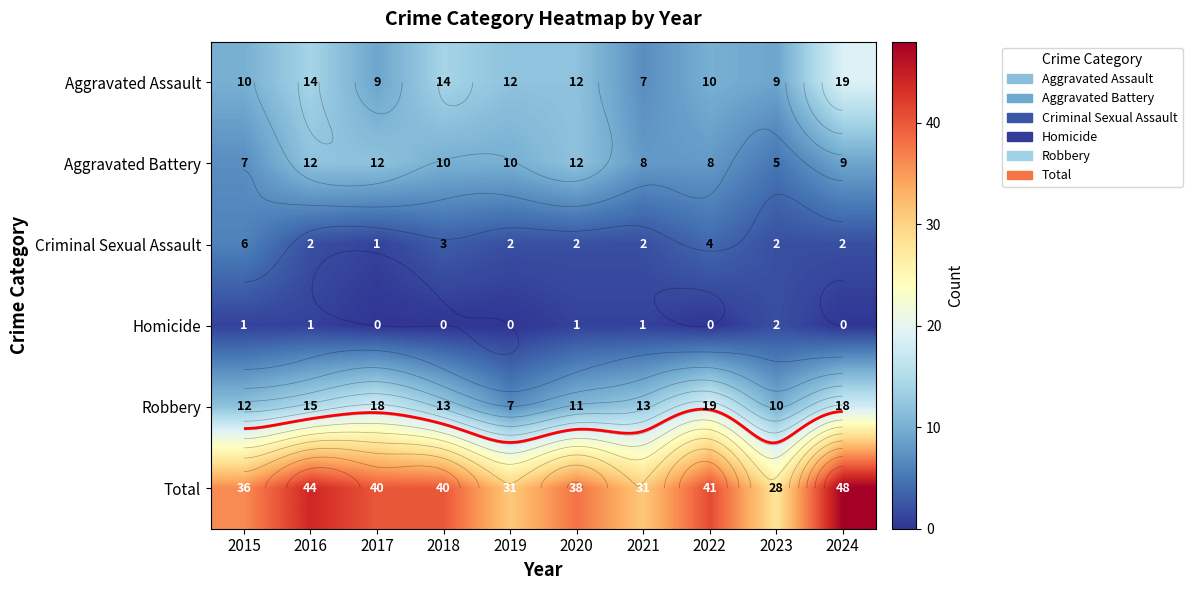

Is the value of Aggravated Battery at 2021 greater than the value of Homicide at 2017?

Yes